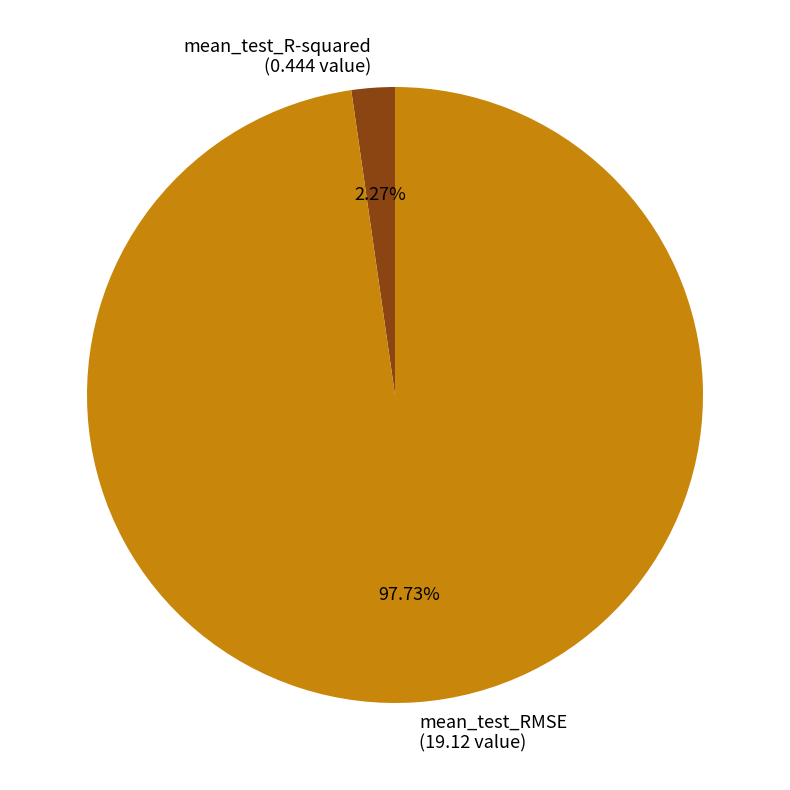

How many segments does this pie chart have?

2